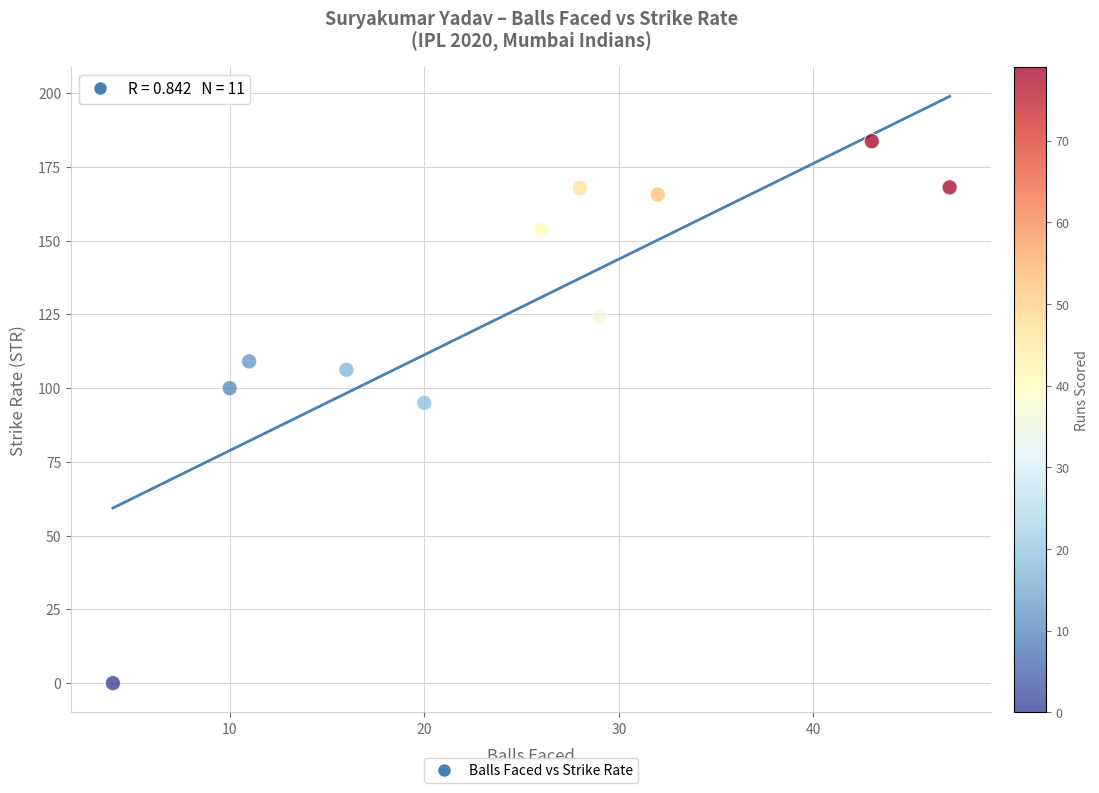

What Y value in the scatter plot is closest to 91?

95.0